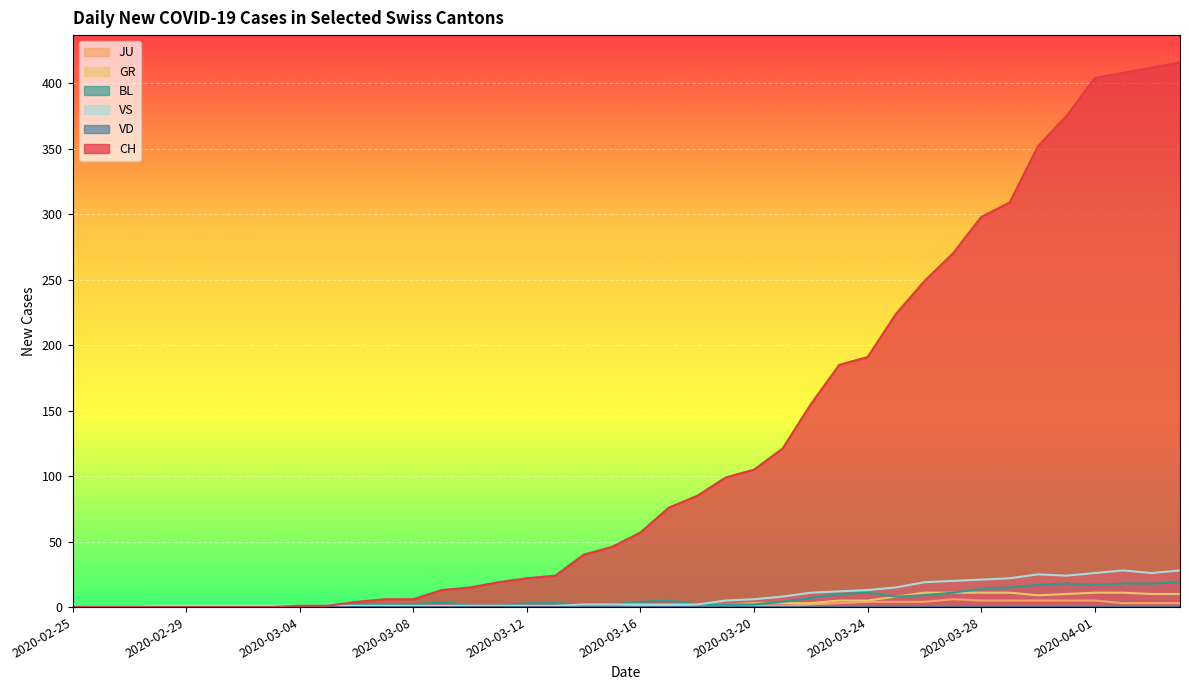

How many lines are shown in the chart?

6